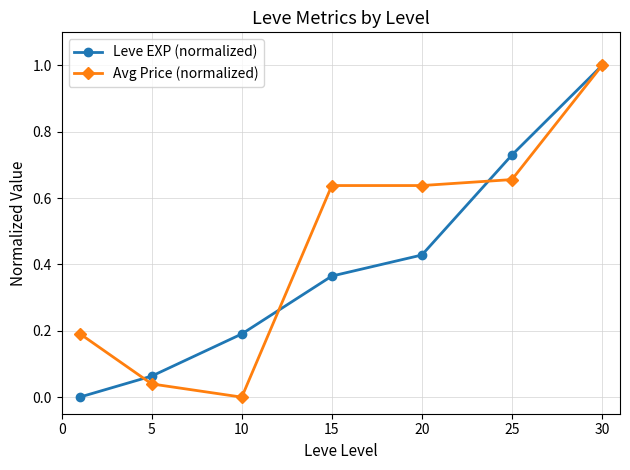

Which series has the largest total across all categories?

Avg Price (normalized)